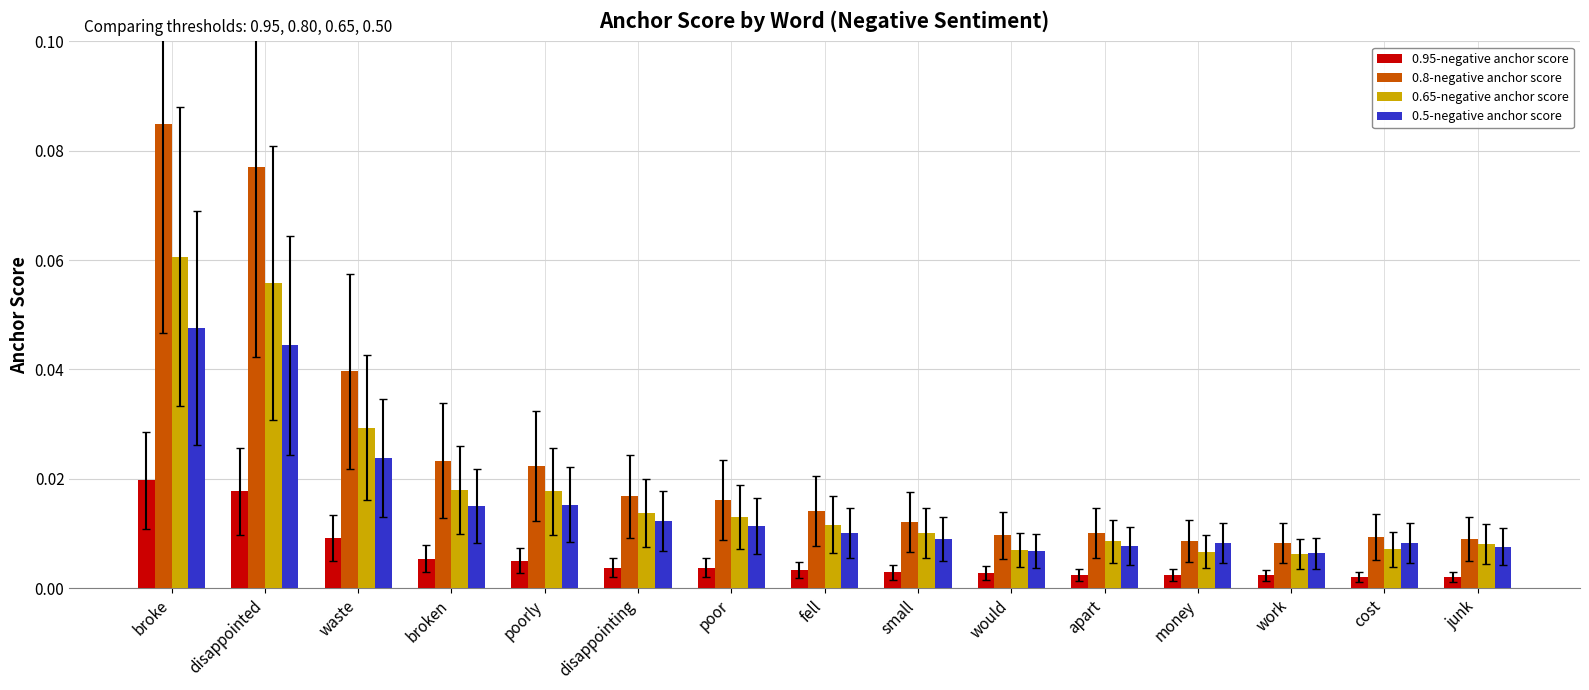

The 0.65-negative anchor score series shows 0.0 at disappointed. True or false?

False